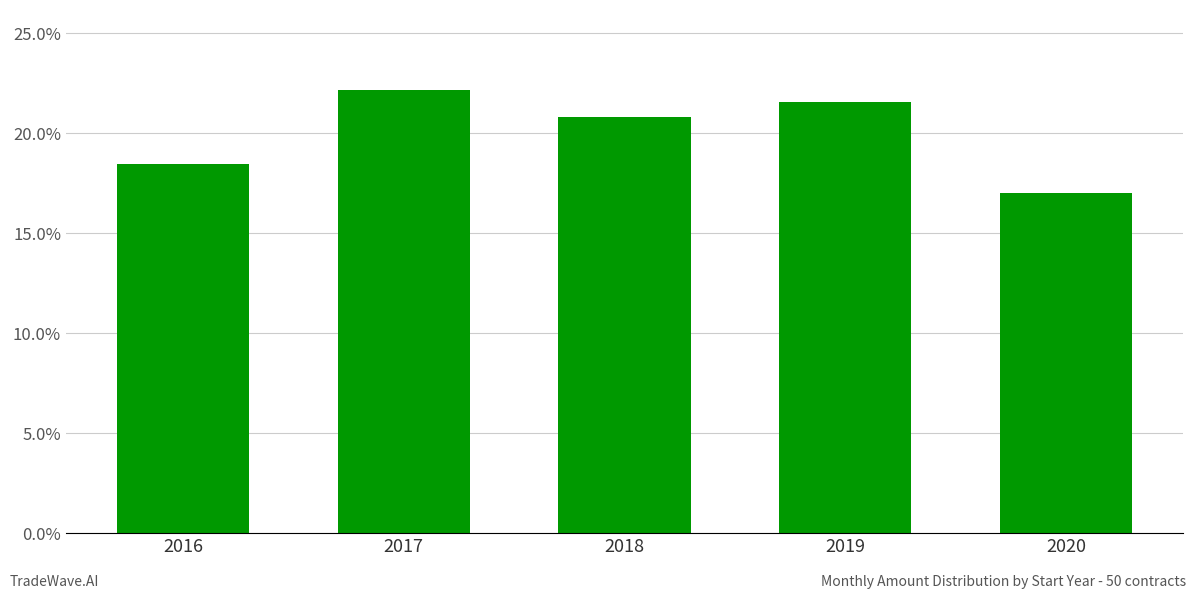

Between 2016 and 2020, which is larger?

2016